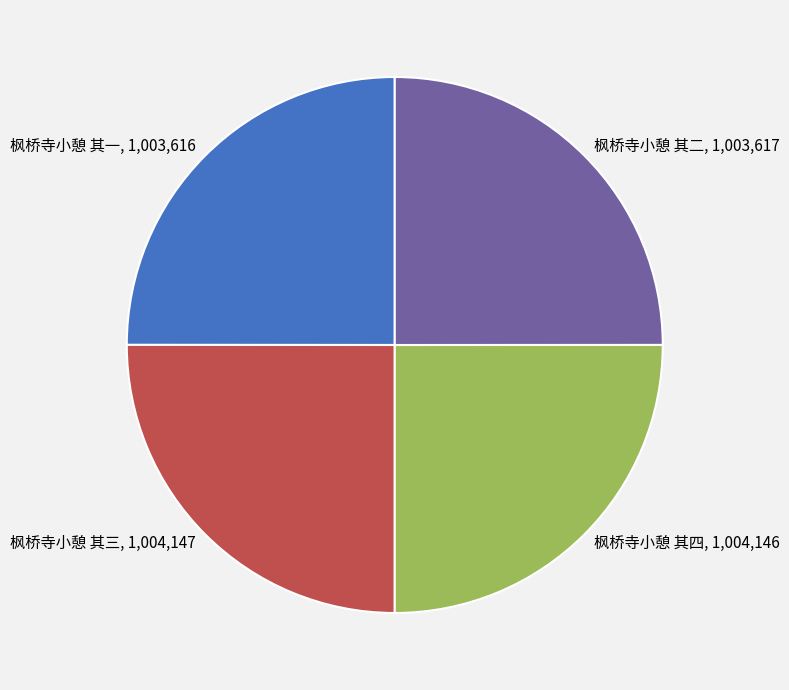

Approximately how many times larger is the value at 枫桥寺小憩 其四 compared to 枫桥寺小憩 其一?

1.0